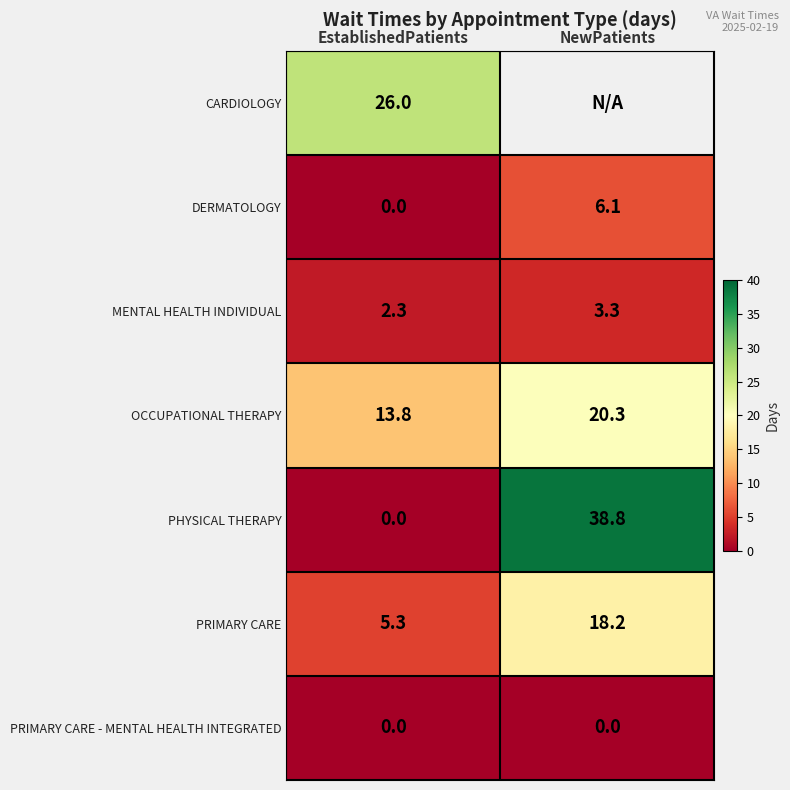

Which category has the lowest value in the MENTAL HEALTH INDIVIDUAL series?

EstablishedPatients